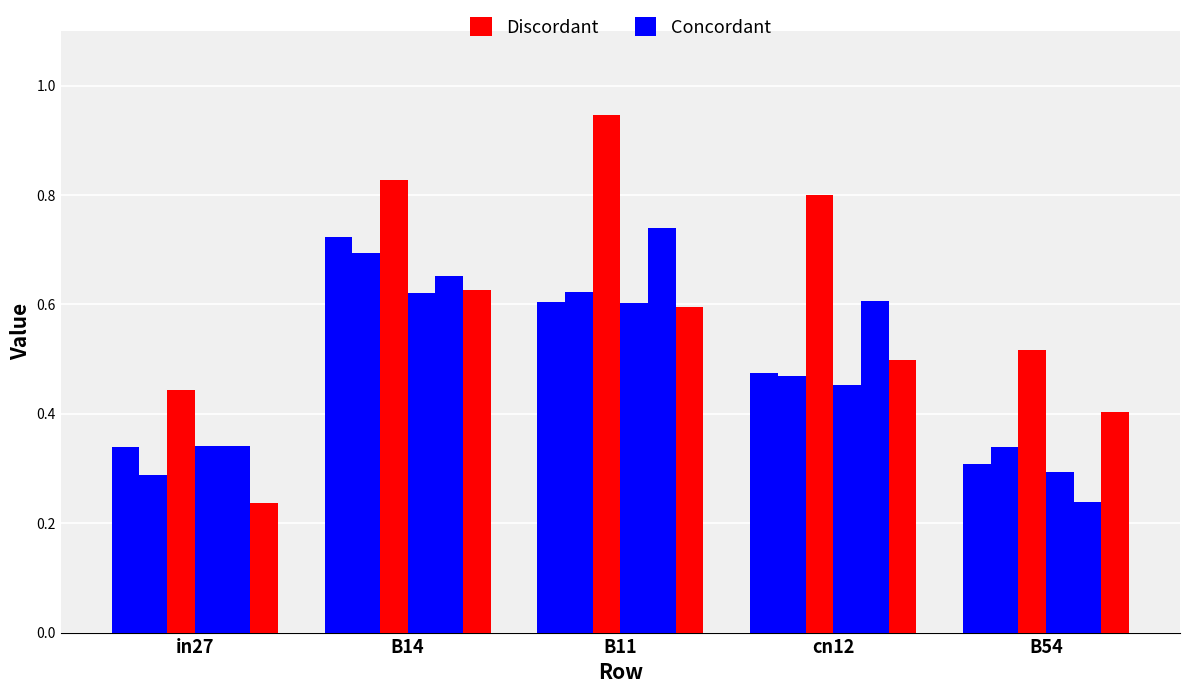

Which has a higher value, in27 or B11?

B11